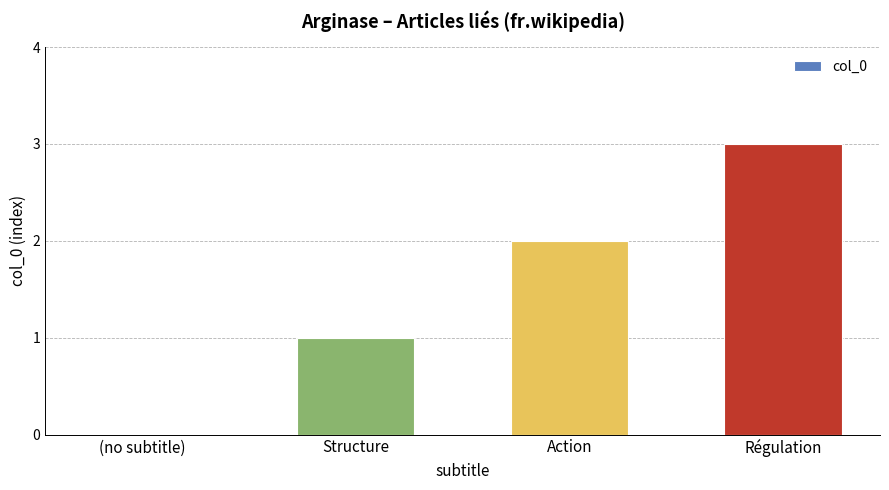

What is the average value?

2